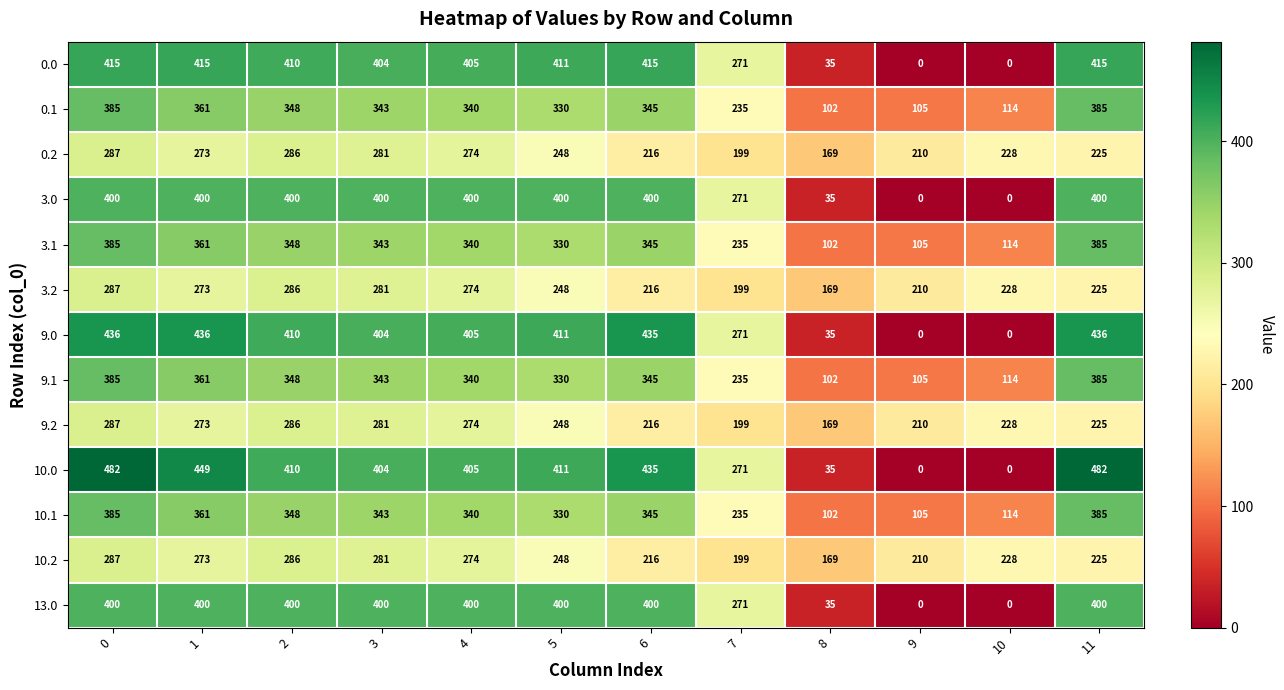

At which label is 10.2 closest to 228?

10